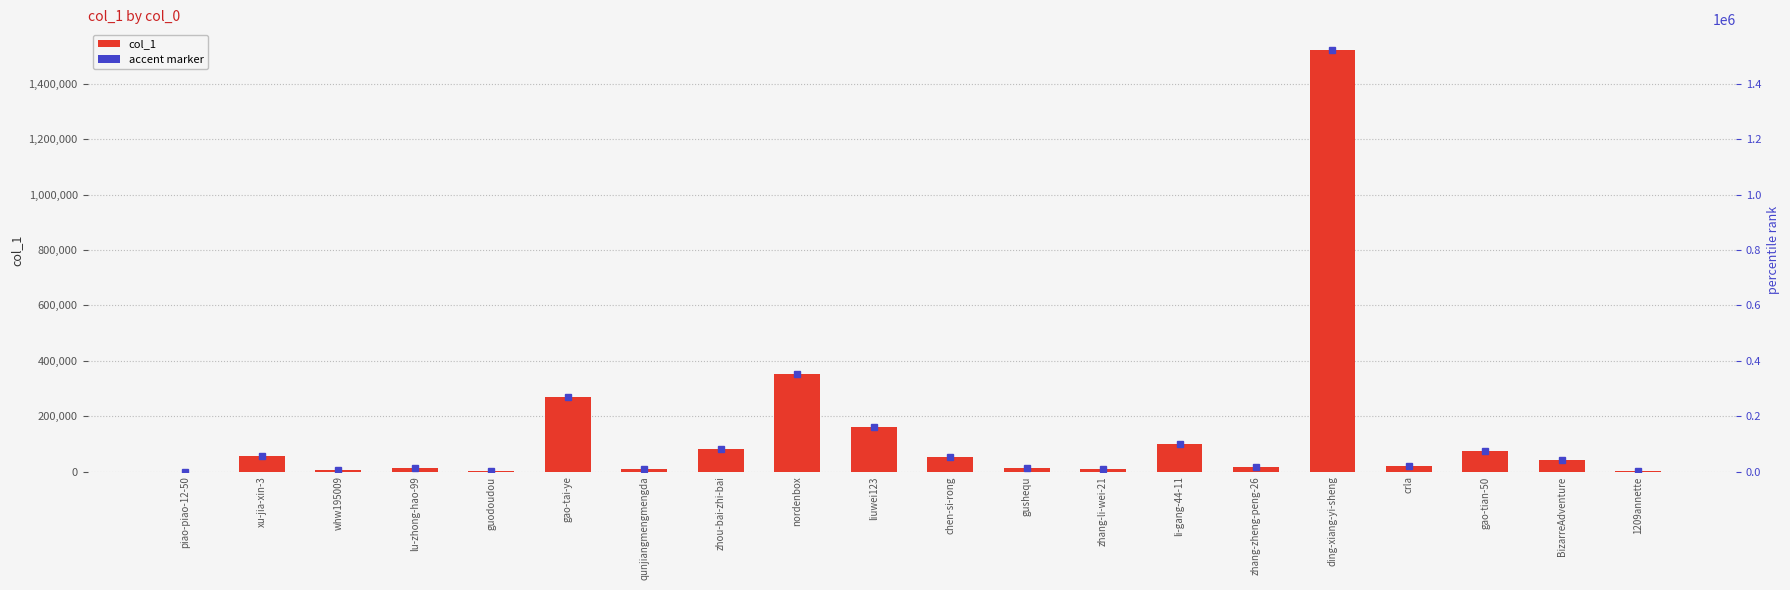

Count the number of values greater than 42391.

9